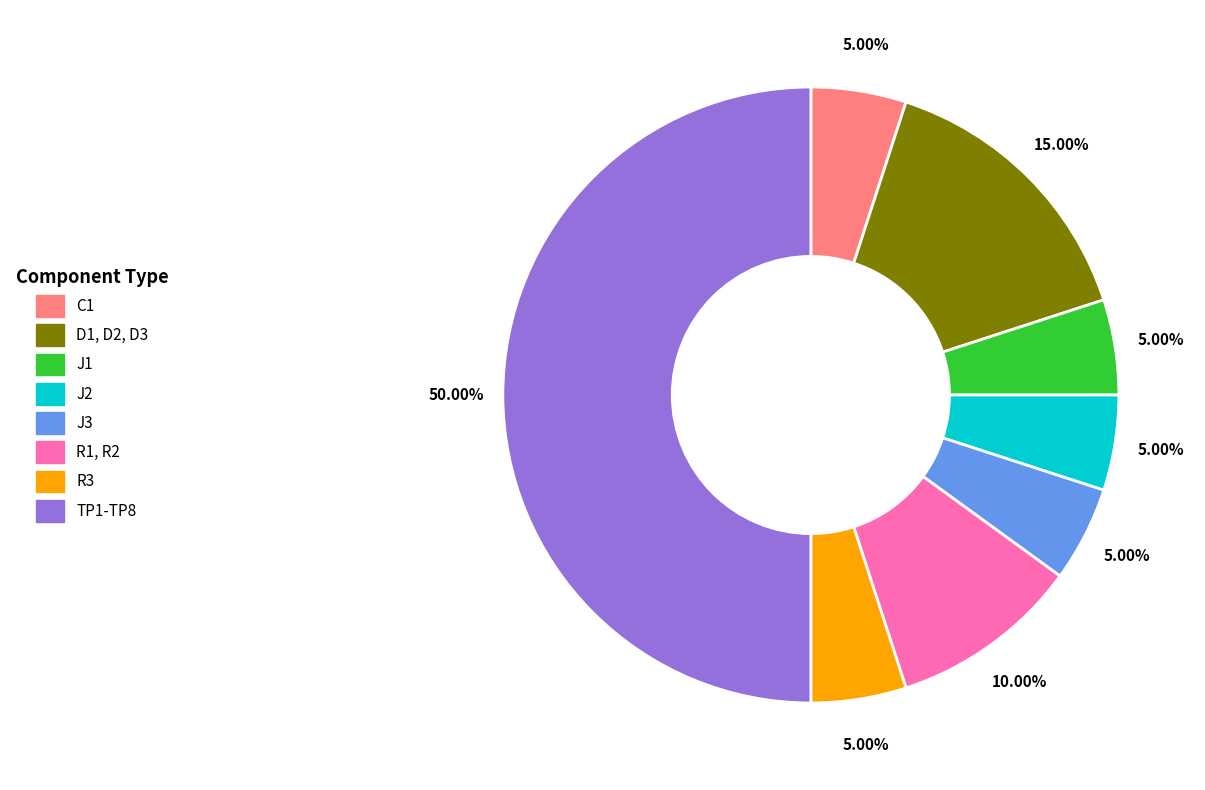

What percentage is NOT represented by D1, D2, D3?

85.0%